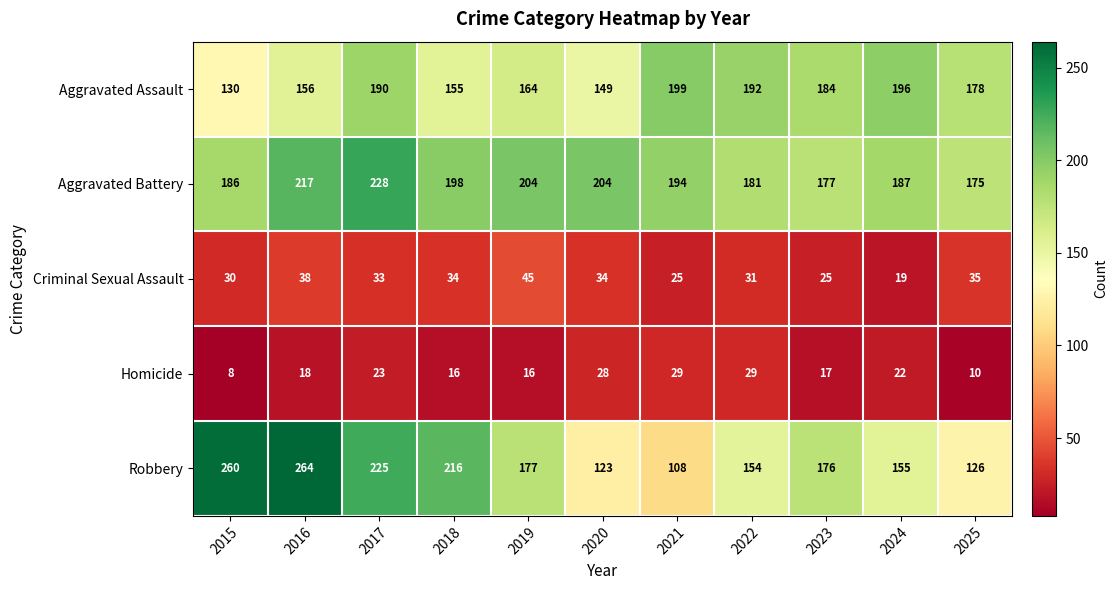

How many data points does each series have?

11